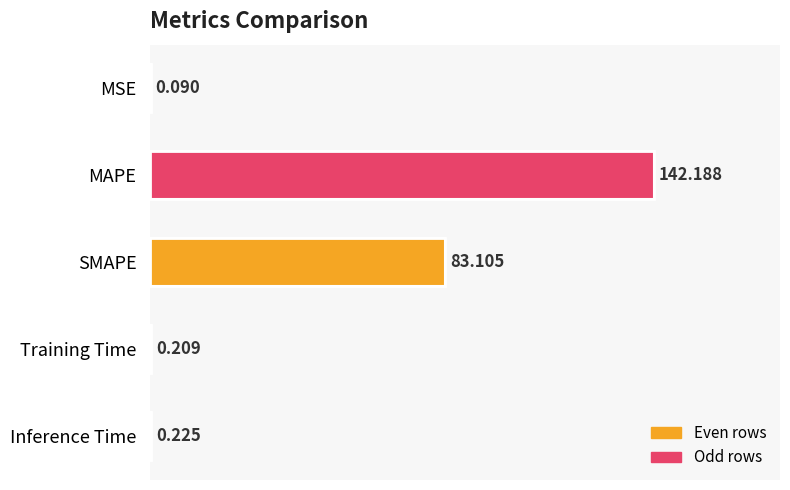

Between MAPE and Training Time, which is larger?

MAPE